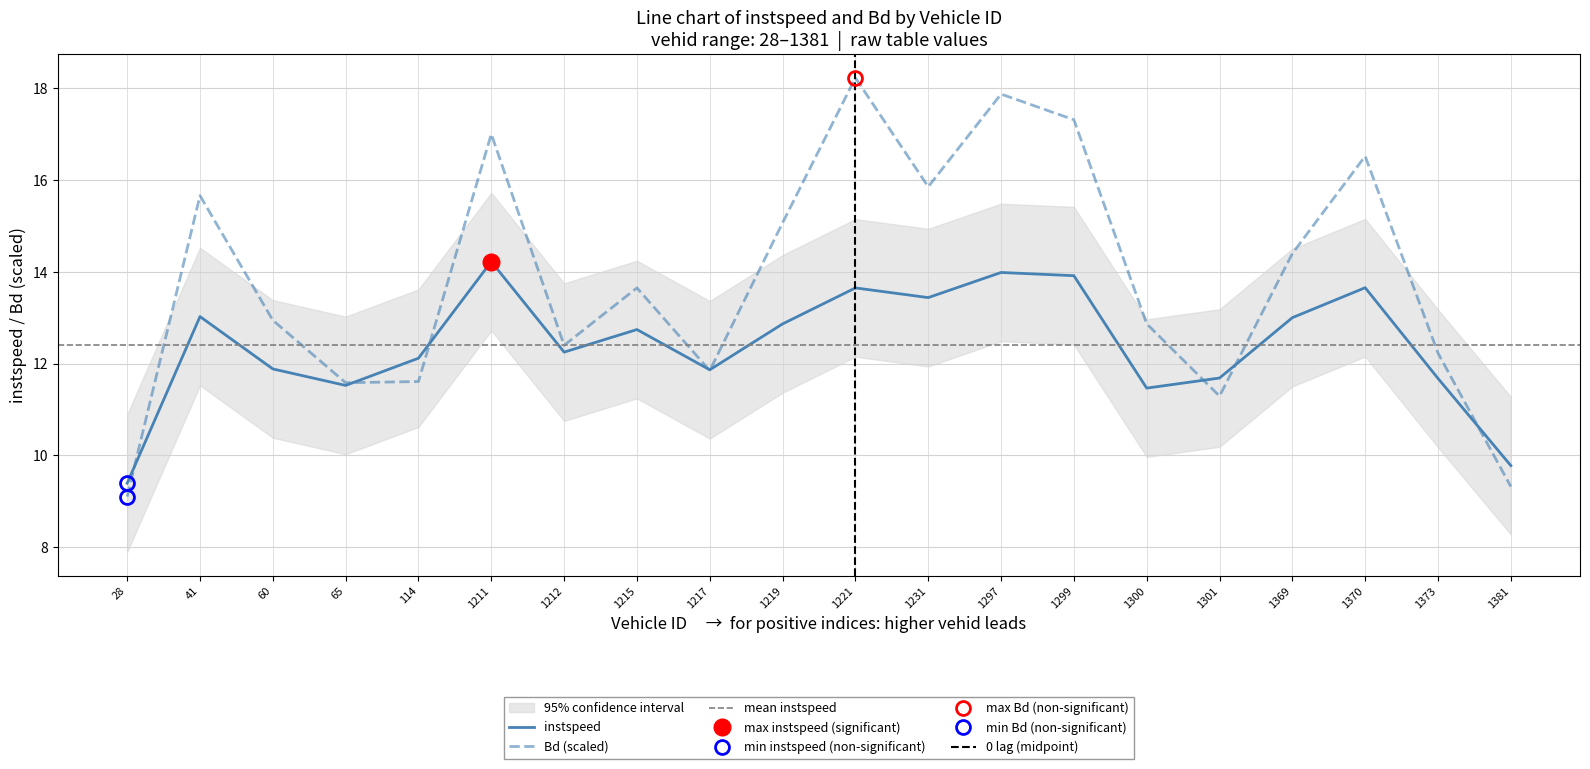

How many categories are shown in the chart?

20